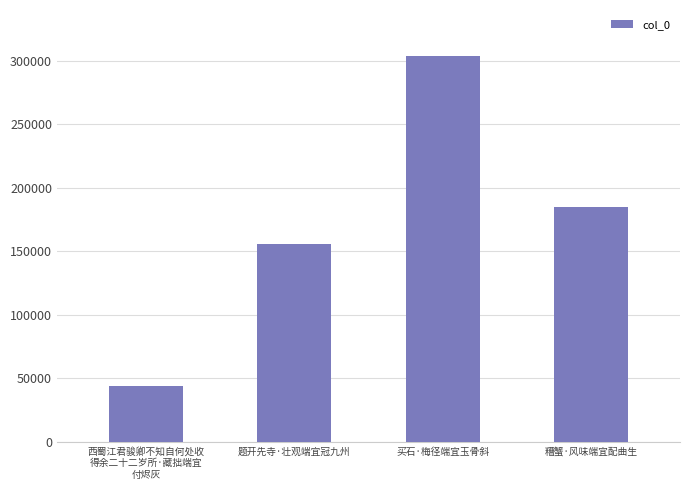

Reading right to left, list all the values displayed in this chart.

184702	304147	155734	44079